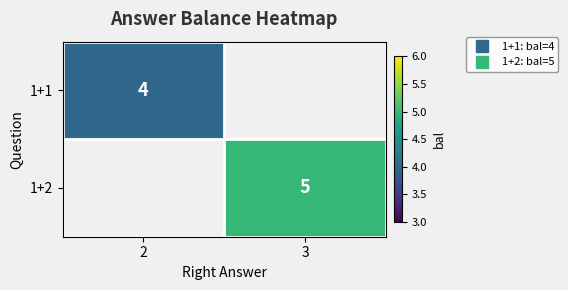

Which series has the widest spread of values?

1+1